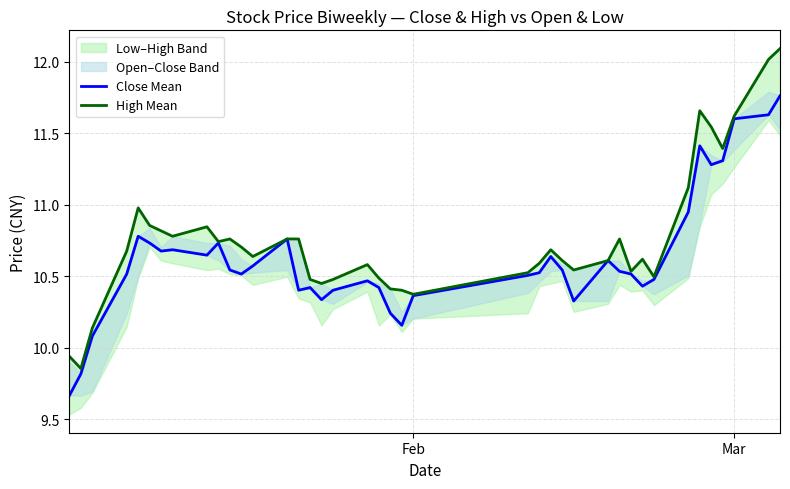

The High Mean series shows 2.1 at 23. True or false?

False